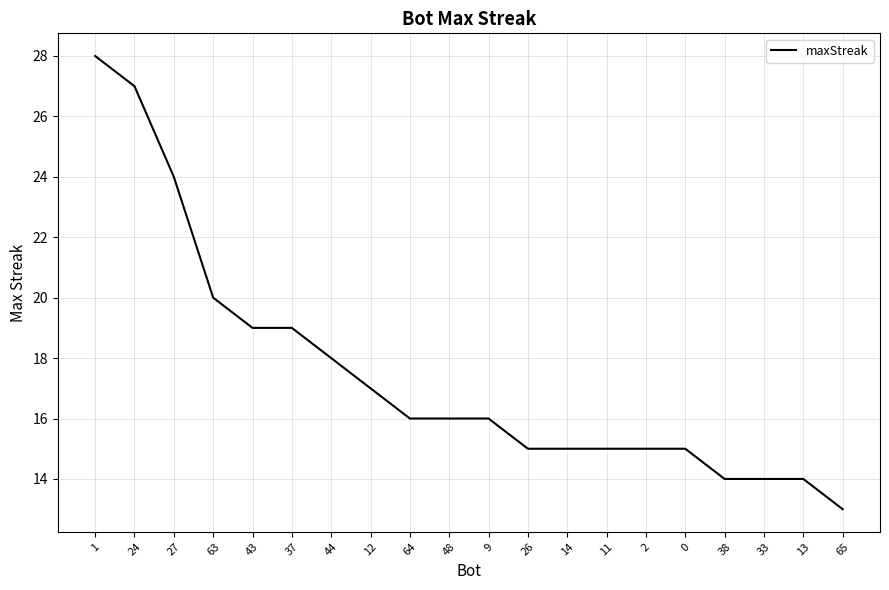

What value does the data have at 9, to the nearest 5?

15